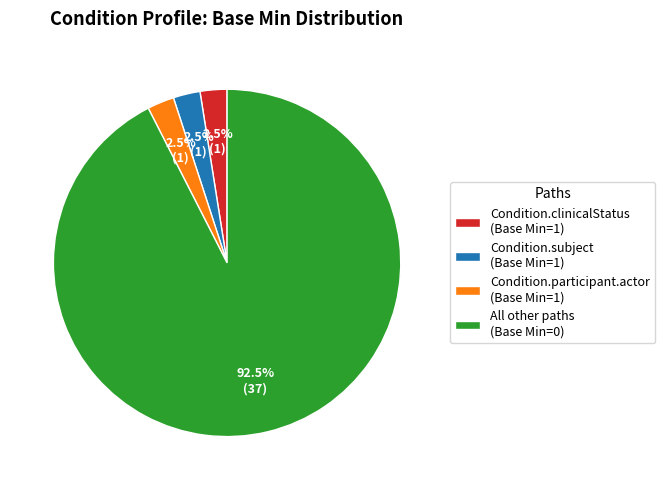

Does any single category account for the majority?

Yes